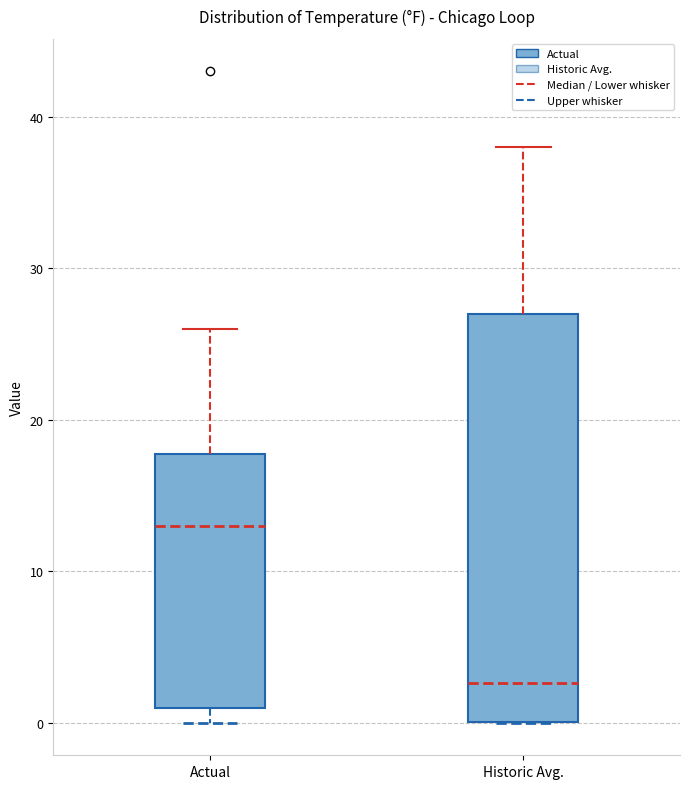

Which box has the highest median line?

Actual